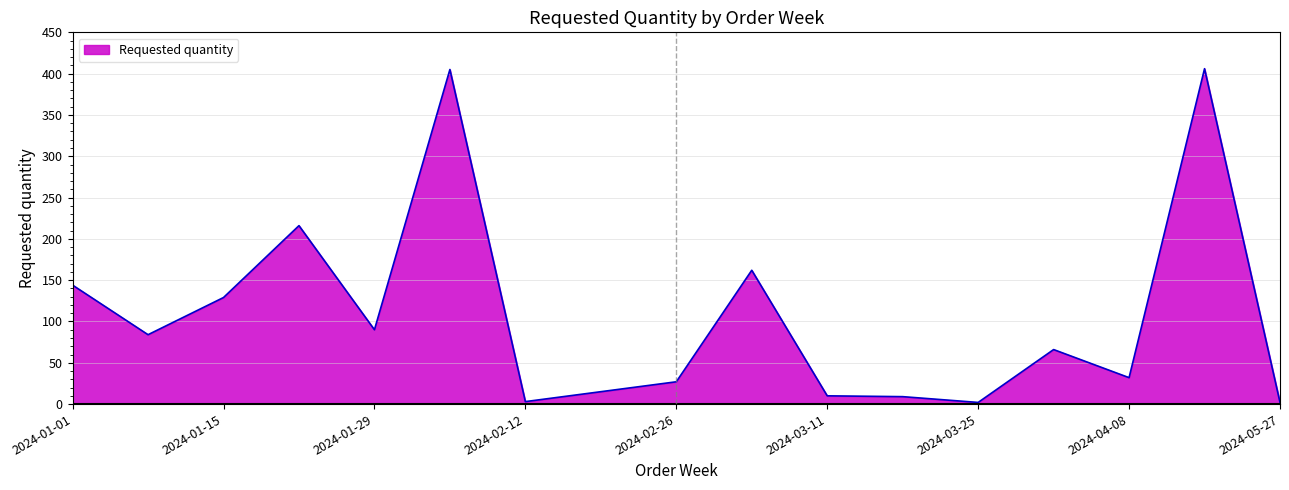

What is the difference between the maximum and minimum values?

404